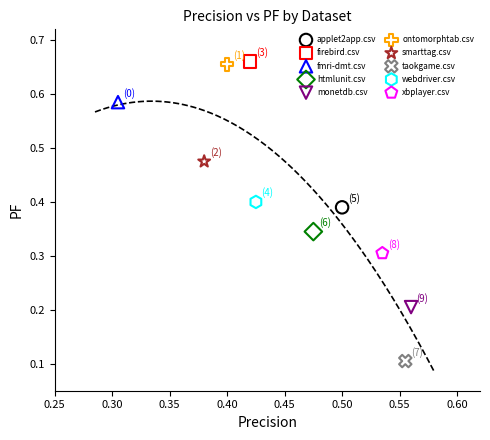

What are all the series names shown in the legend?

applet2app.csv, firebird.csv, fmri-dmt.csv, htmlunit.csv, monetdb.csv, ontomorphtab.csv, smarttag.csv, taokgame.csv, webdriver.csv, xbplayer.csv